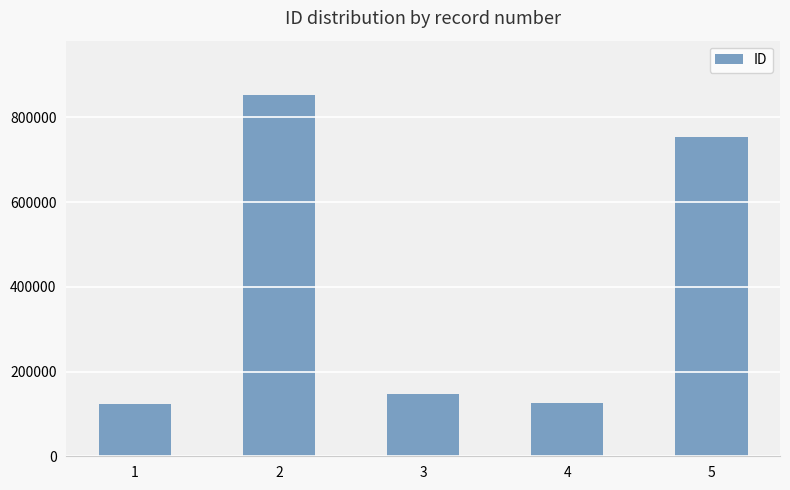

What is the ratio of the value at 3 to the value at 4?

1.2